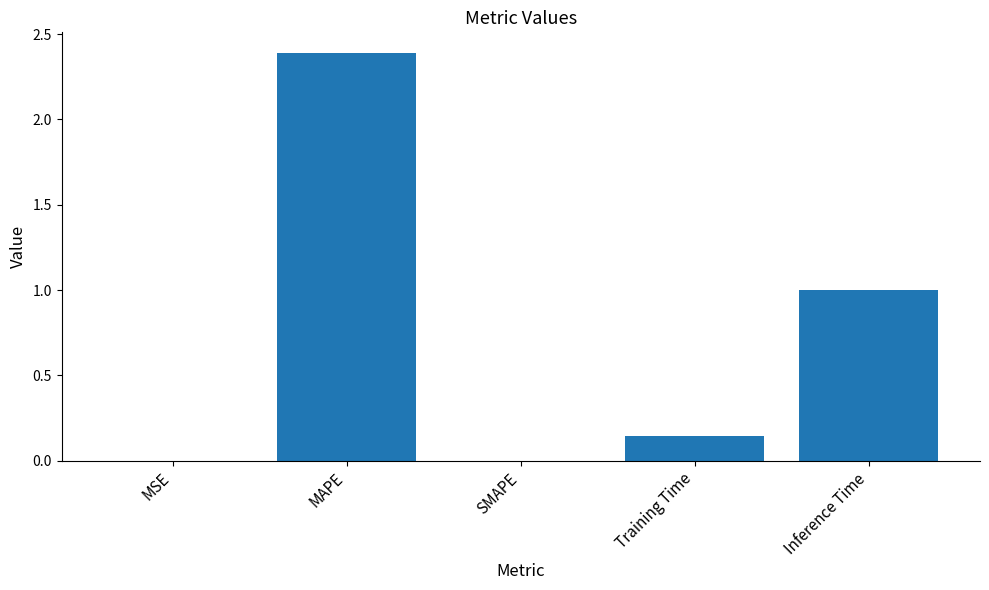

Between Training Time and SMAPE, which is larger?

Training Time